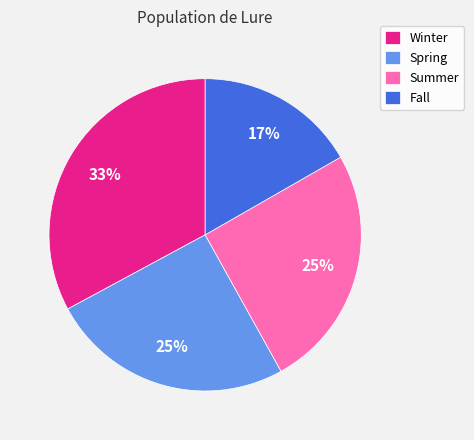

Combined, do Winter and Summer account for over 50%?

Yes